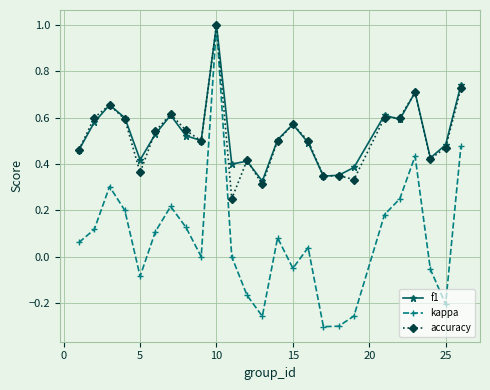

True or false: accuracy has more than 2 interior local peaks.

True